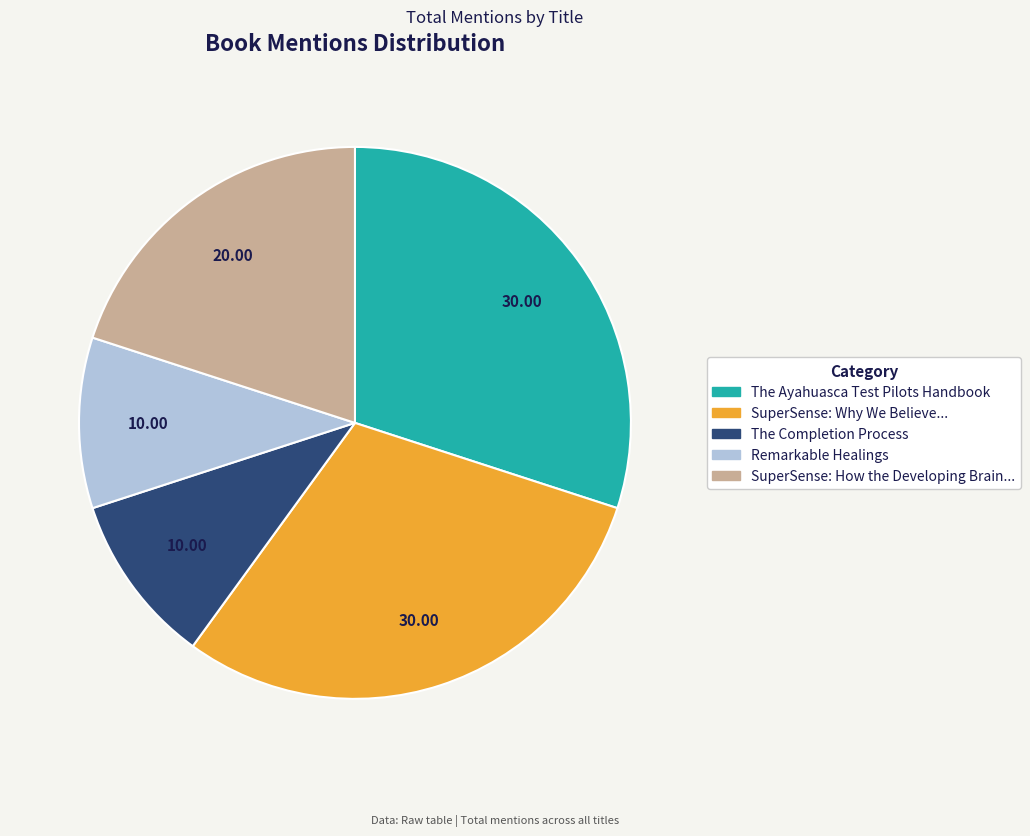

Is there a majority slice in this chart?

No